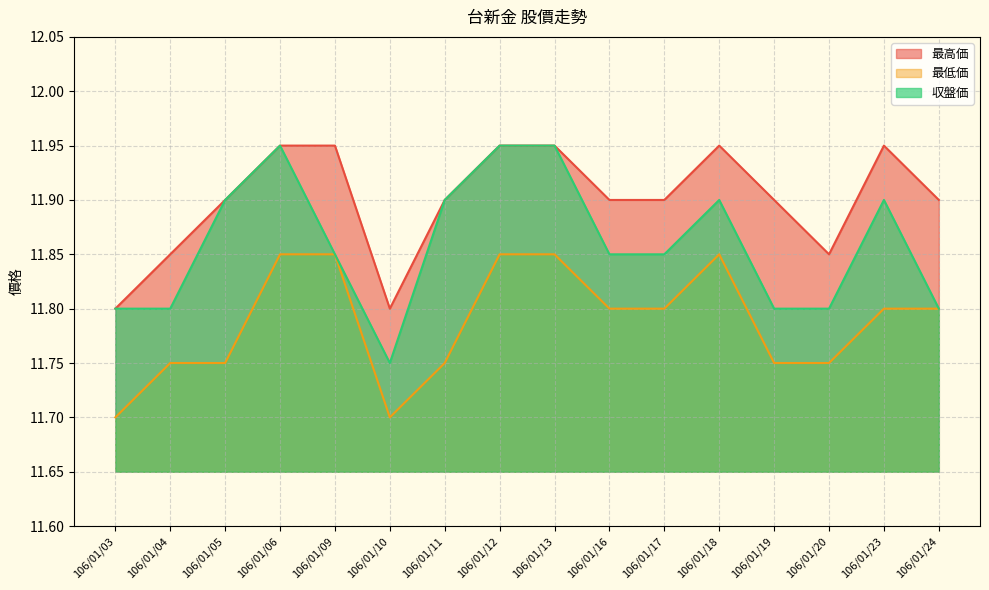

The value of 最高価 at 106/01/23 is 11.9. True or false?

True